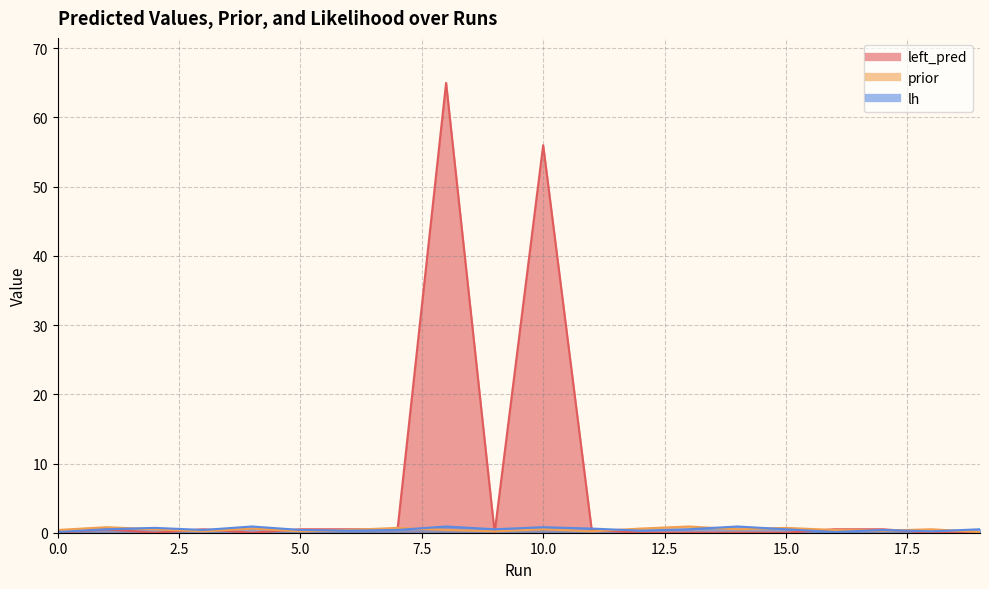

What is the difference between the highest and lowest values at 18?

0.5